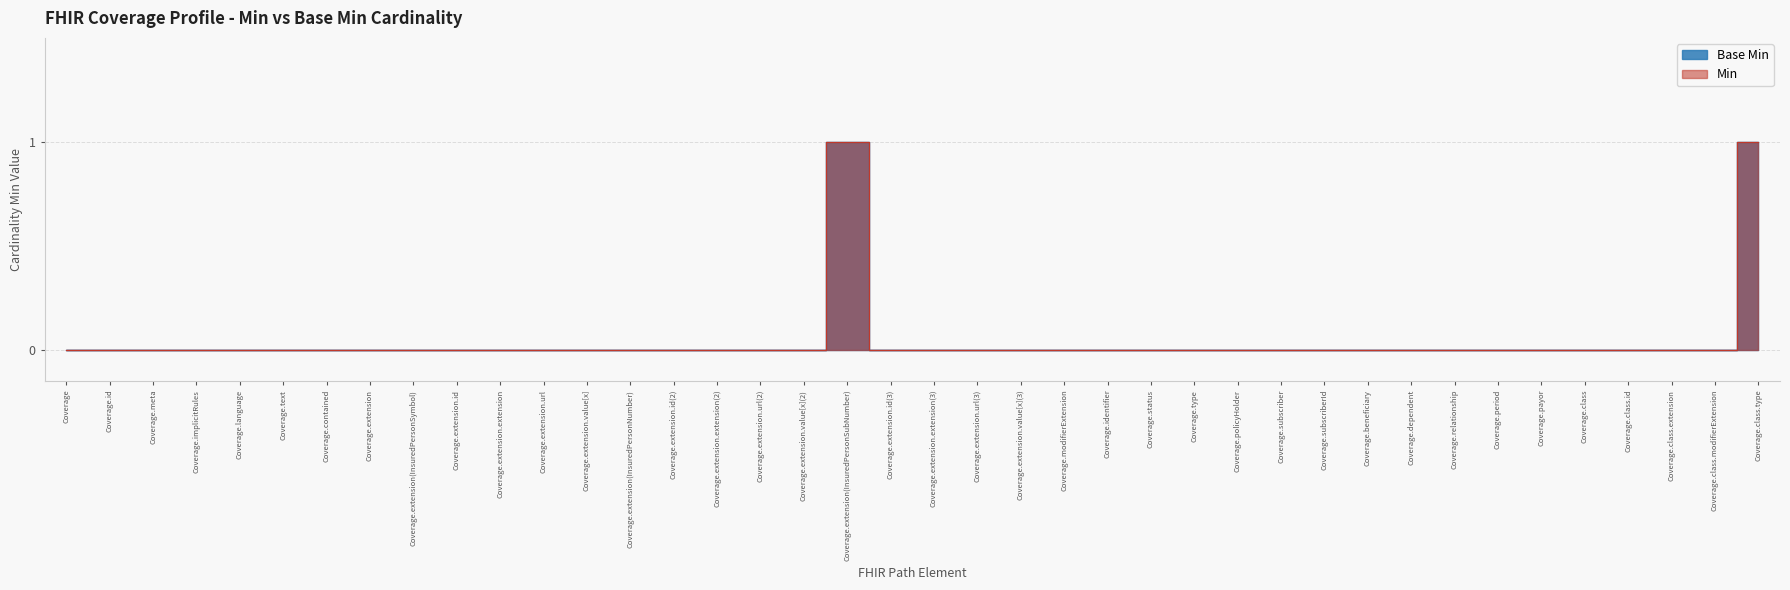

Is the value of Base Min at Coverage.extension.url greater than the value of Min at Coverage.extension.value[x]?

No